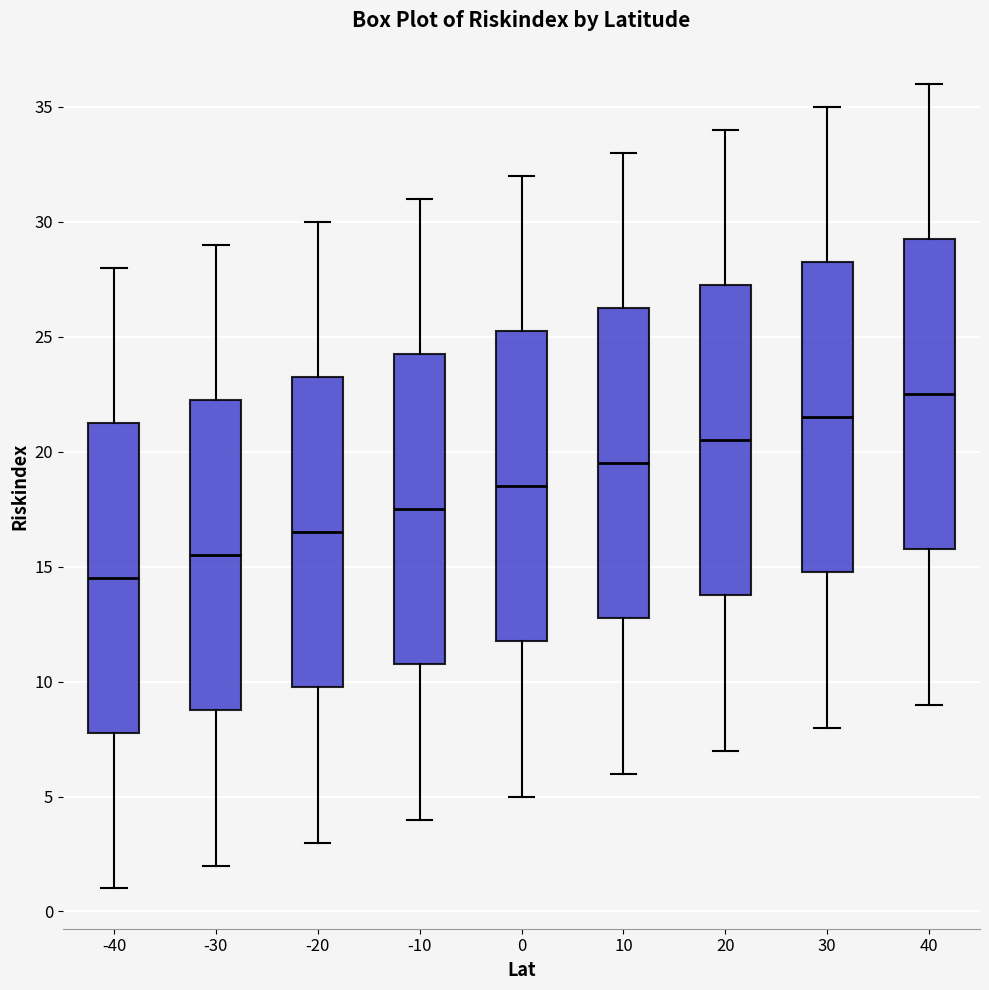

Reading left to right, read every box against the y-axis: the position of its median line, the range the box covers, and the ends of its whiskers. The values are not printed on the chart, so give them approximately, as read against the axis.

-40: median 14.5, box 8.0 to 21.5, whiskers 1.0 to 28.0
-30: median 15.5, box 9.0 to 22.5, whiskers 2.0 to 29.0
-20: median 16.5, box 10.0 to 23.5, whiskers 3.0 to 30.0
-10: median 17.5, box 11.0 to 24.5, whiskers 4.0 to 31.0
0: median 18.5, box 12.0 to 25.5, whiskers 5.0 to 32.0
10: median 19.5, box 13.0 to 26.5, whiskers 6.0 to 33.0
20: median 20.5, box 14.0 to 27.5, whiskers 7.0 to 34.0
30: median 21.5, box 15.0 to 28.5, whiskers 8.0 to 35.0
40: median 22.5, box 16.0 to 29.5, whiskers 9.0 to 36.0